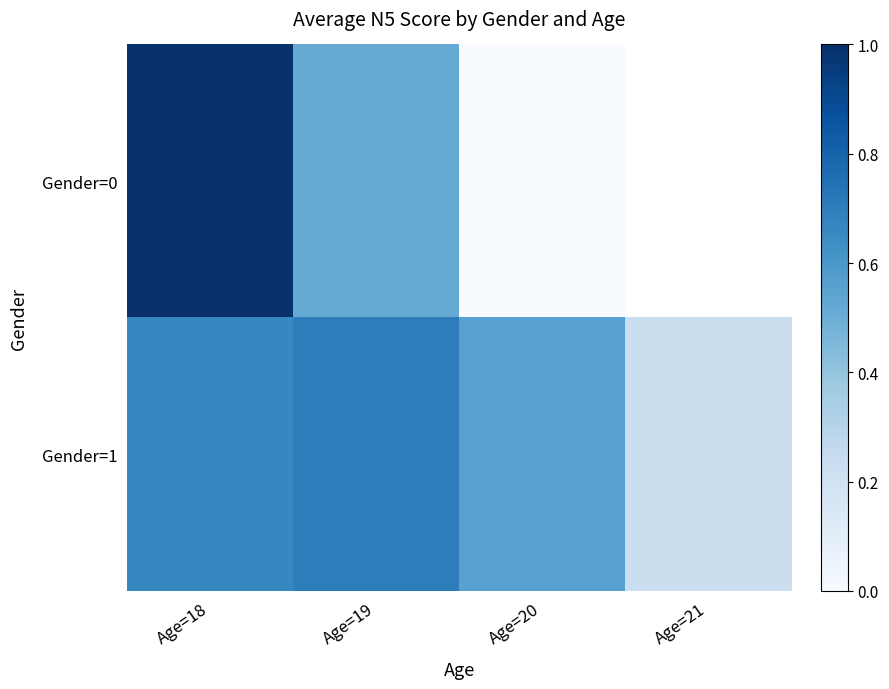

Which series changed the most between Age=18 and Age=20?

Gender=0